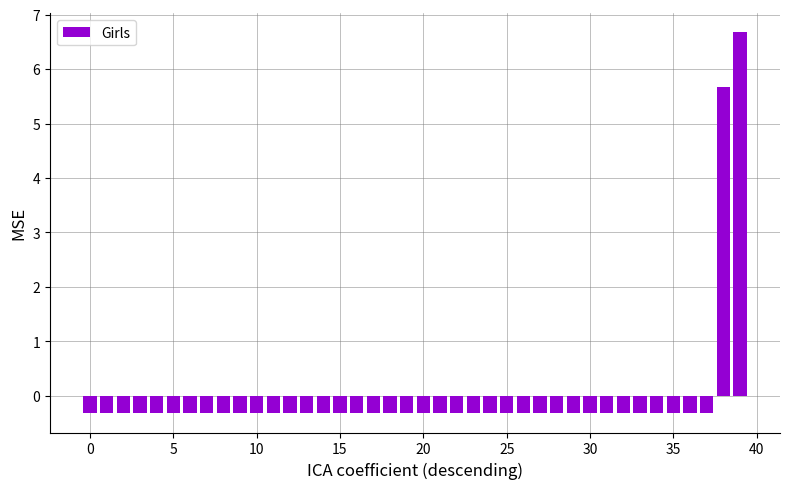

What is the value of the 10th bar from the left?

-0.3